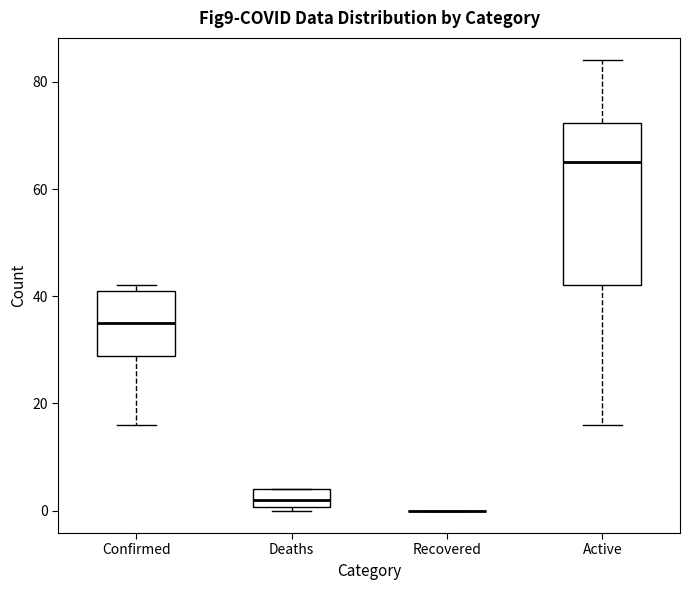

Reading left to right, read every box against the y-axis: the position of its median line, the range the box covers, and the ends of its whiskers. The values are not printed on the chart, so give them approximately, as read against the axis.

Confirmed: median 36, box 28 to 42, whiskers 16 to 42 (just above the box's upper edge)
Deaths: median 2, box 0 to 4, whiskers 0 (just below the box's lower edge) to 4
Recovered: box collapsed to a line at 0, whiskers 0 to 0
Active: median 66, box 42 to 72, whiskers 16 to 84